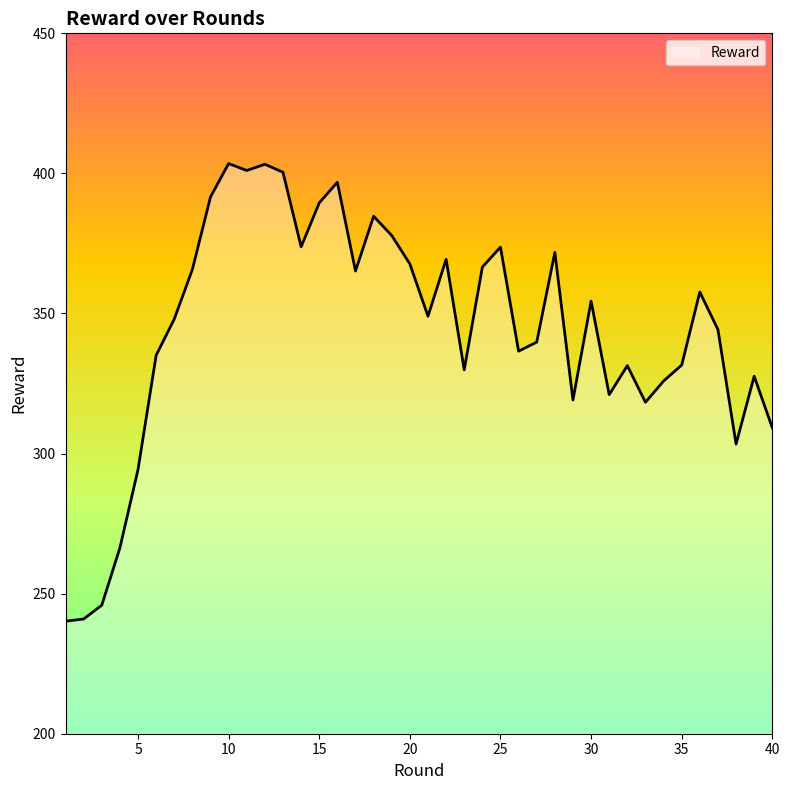

What is the difference between the maximum and minimum values?

163.4